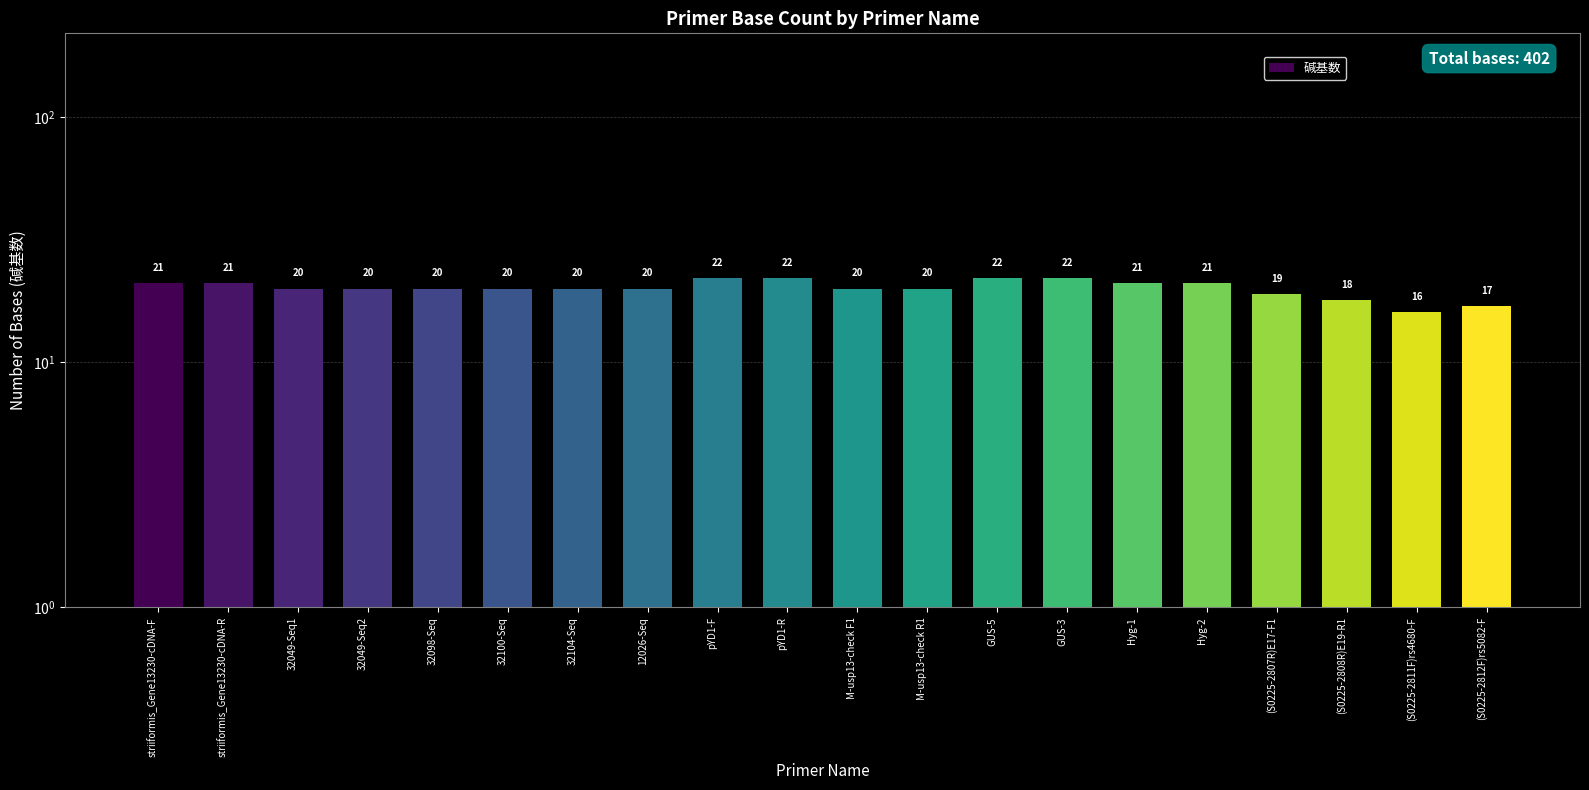

What is the value of the 7th bar from the left?

20